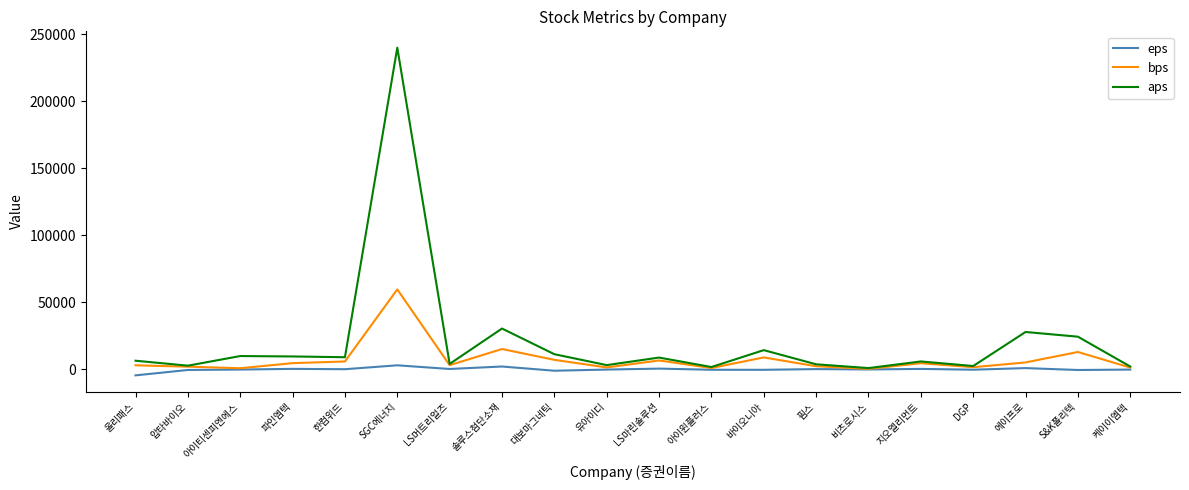

What is the spread (max minus min) of values at 바이오니아?

14683.2